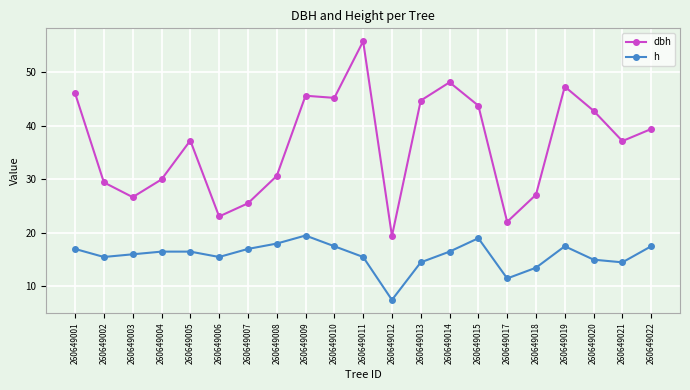

Is the value of h at 260649014 greater than the value of dbh at 260649013?

No